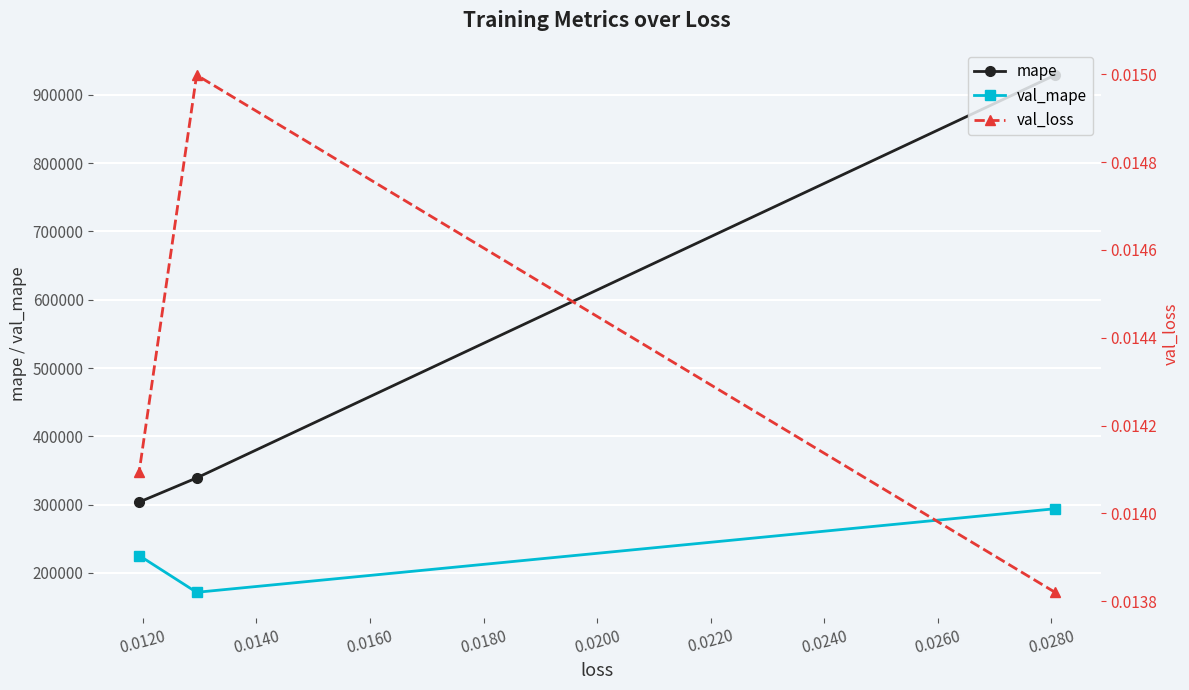

Reading left to right, extract all data points from this chart.

mape: 928973.7	339132.3	303802.4
val_mape: 294036.0	171666.3	225470.8
val_loss: 0.0	0.0	0.0